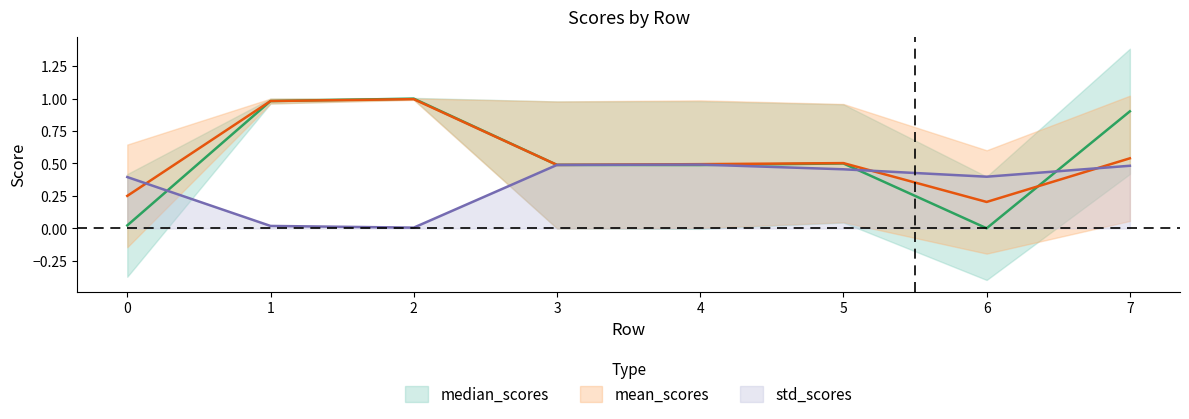

What is the sum of all std_scores values?

2.7